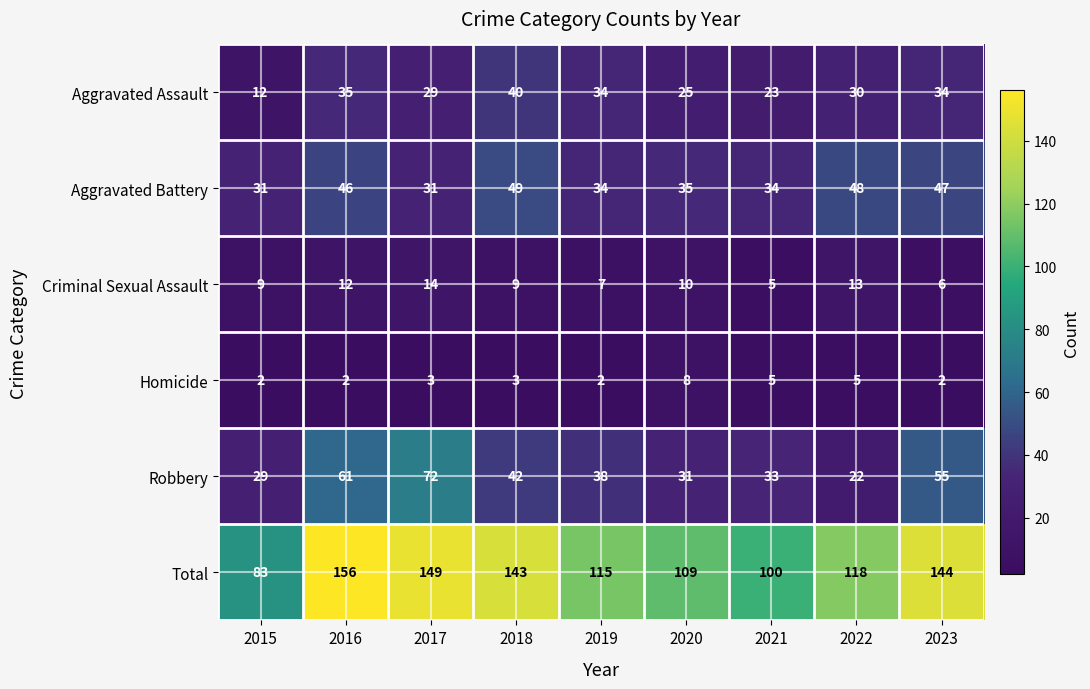

Count the number of data series in this chart.

6